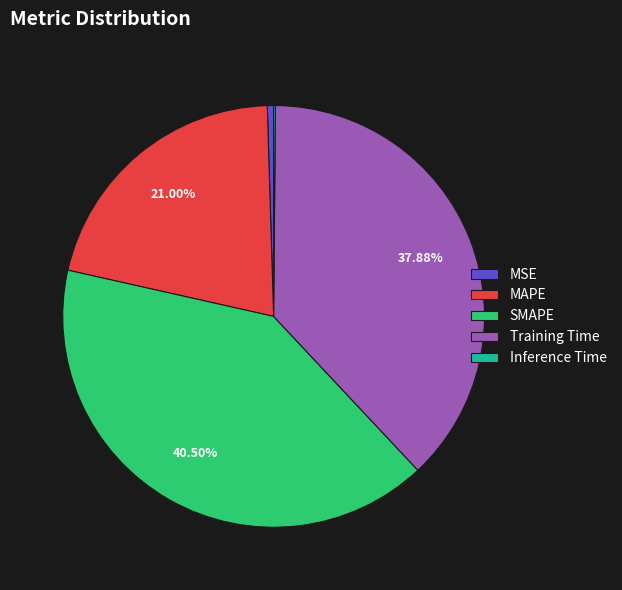

To the nearest percent, what is the difference between the largest and smallest slice percentages?

40%